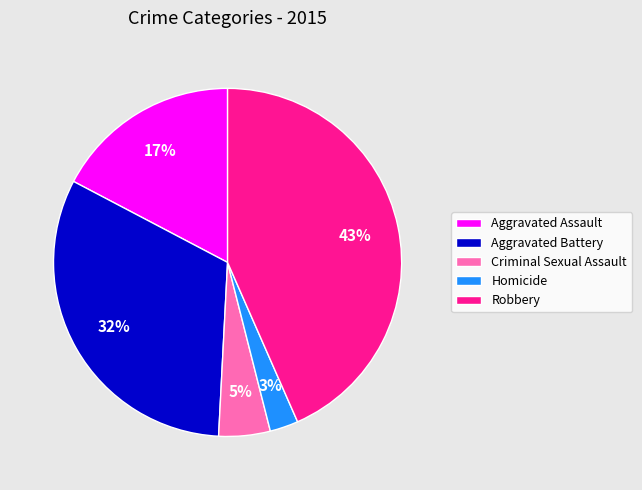

The Aggravated Assault slice represents 17% of the pie. True or false?

True